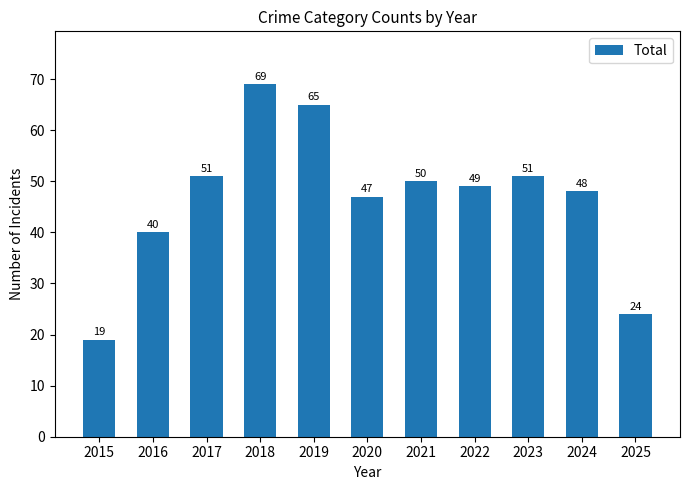

How many series are shown in this chart?

1